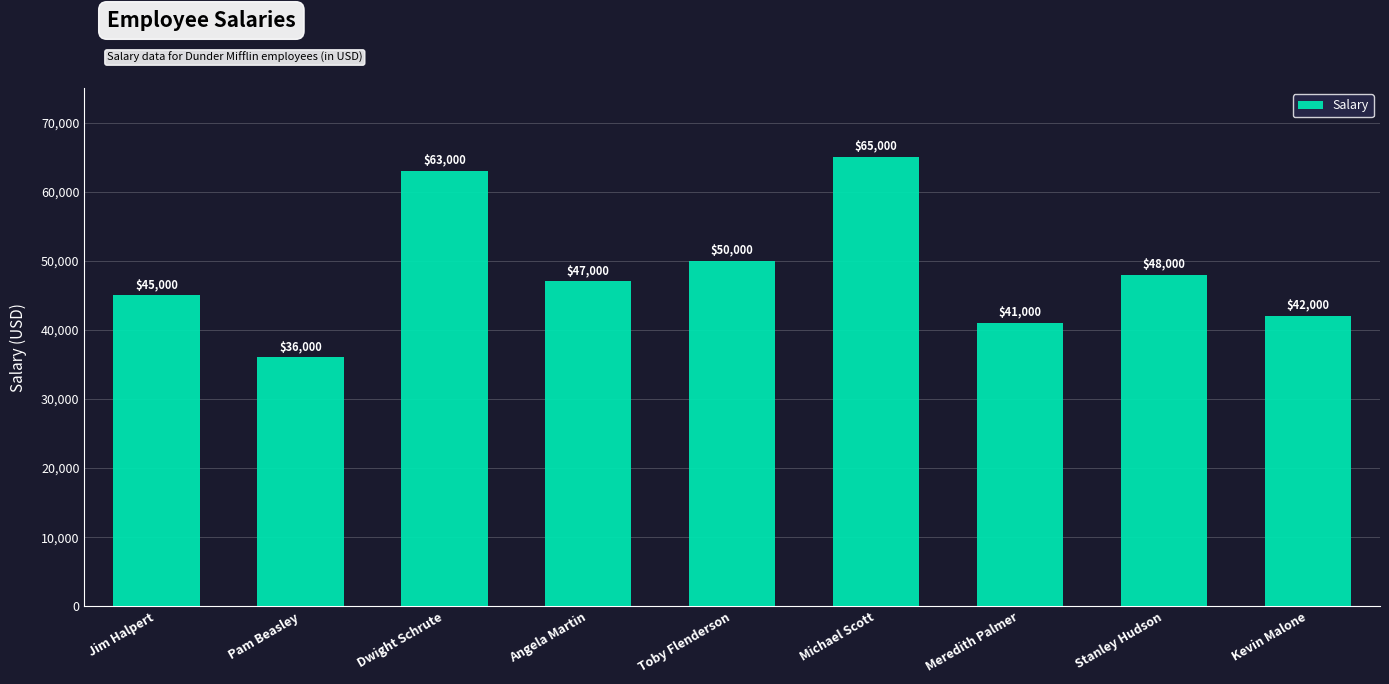

Between Jim Halpert and Stanley Hudson, which is larger?

Stanley Hudson